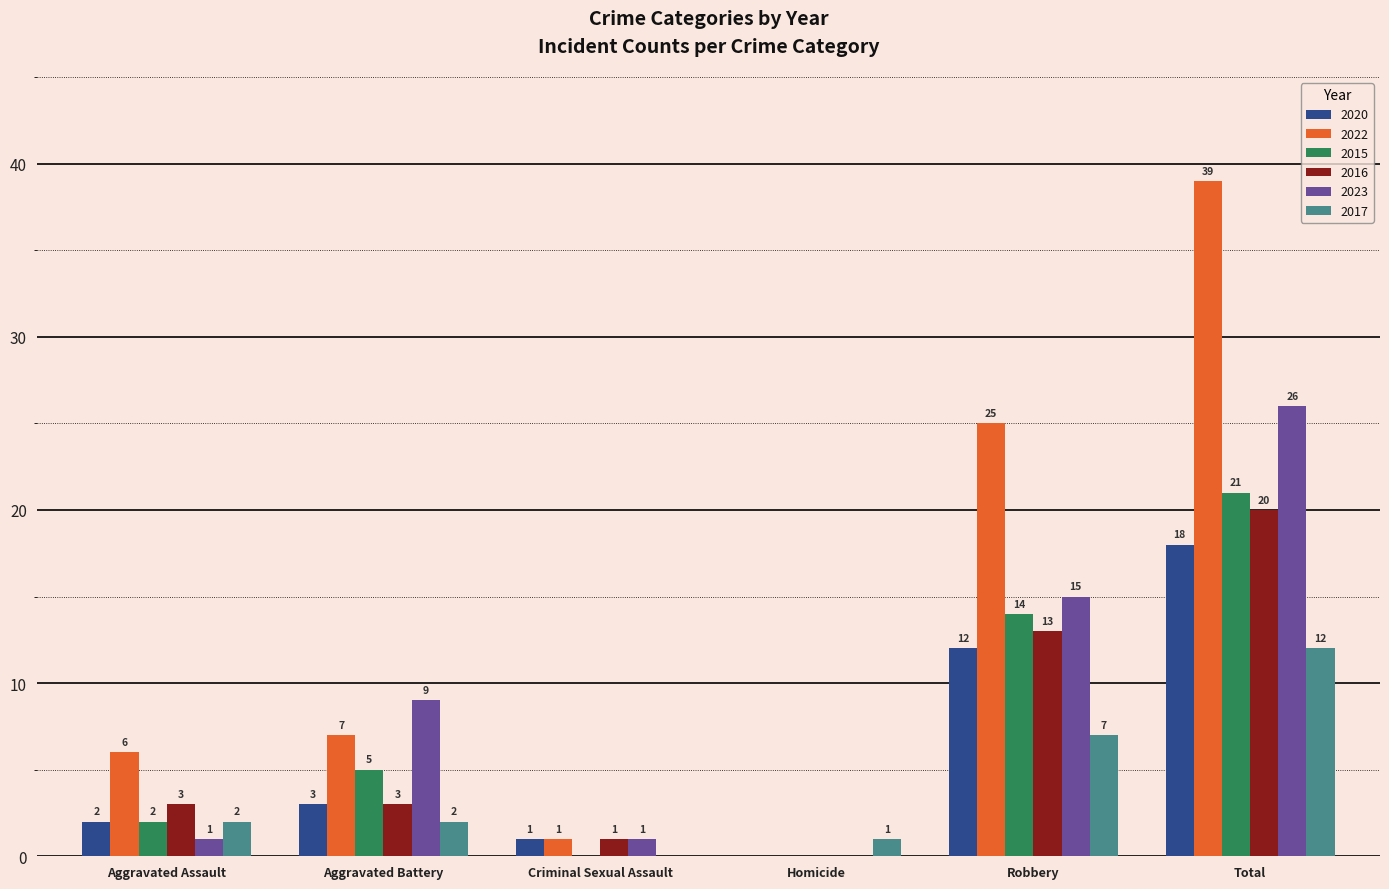

Which series changed the most between Aggravated Assault and Criminal Sexual Assault?

2022